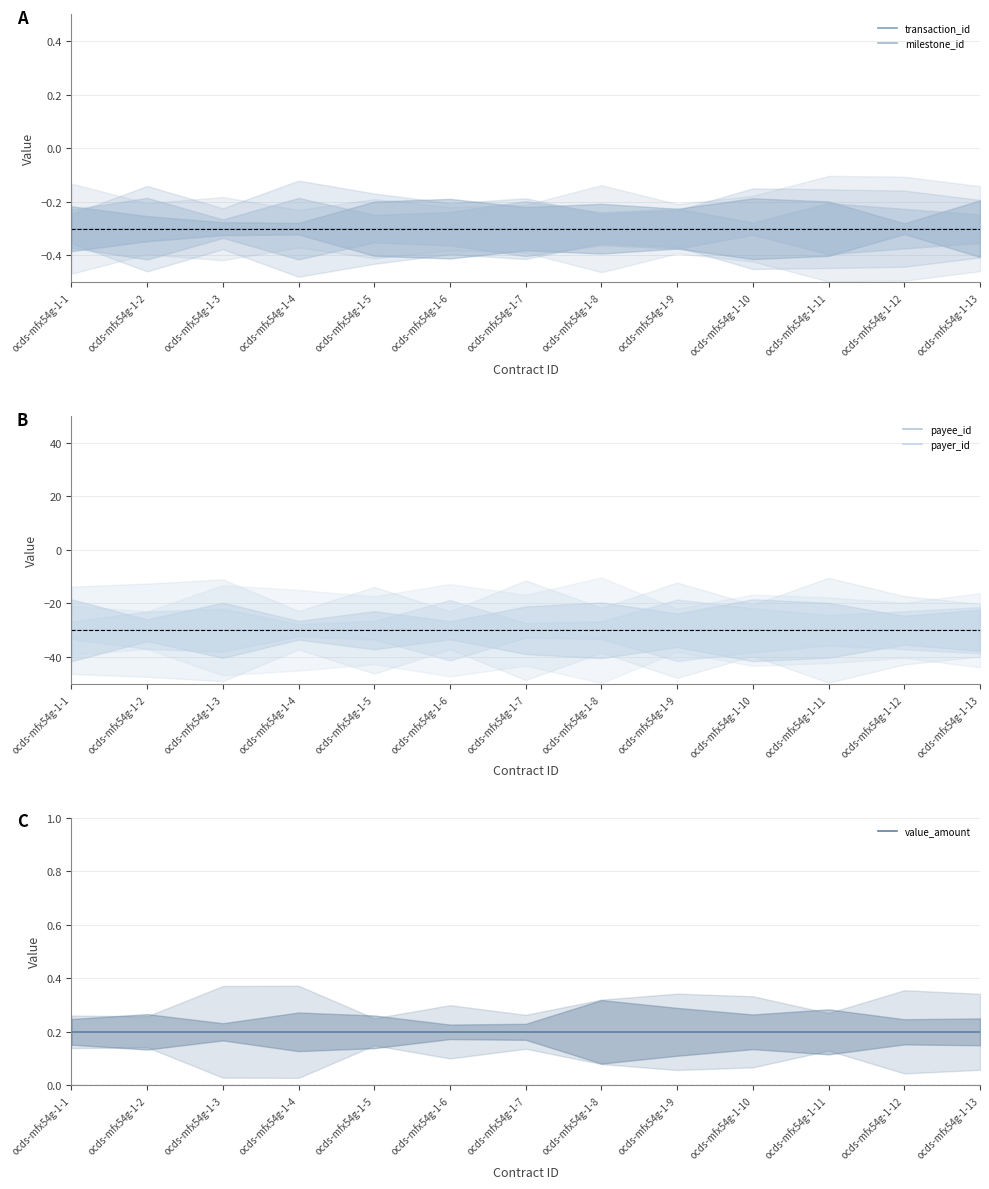

How many lines are shown in the chart?

5